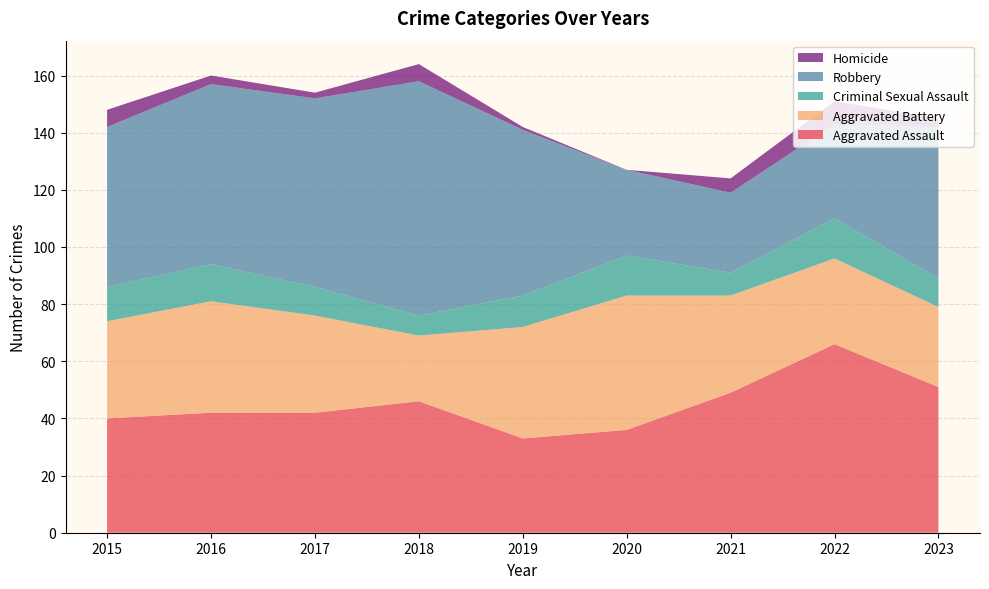

Reading left to right, extract all data points from this chart.

Aggravated Assault: 2015=40	2016=42	2017=42	2018=46	2019=33	2020=36	2021=49	2022=66	2023=51
Aggravated Battery: 2015=34	2016=39	2017=34	2018=23	2019=39	2020=47	2021=34	2022=30	2023=28
Criminal Sexual Assault: 2015=12	2016=13	2017=10	2018=7	2019=11	2020=14	2021=8	2022=14	2023=10
Robbery: 2015=56	2016=63	2017=66	2018=82	2019=58	2020=30	2021=28	2022=33	2023=53
Homicide: 2015=6	2016=3	2017=2	2018=6	2019=1	2020=0	2021=5	2022=8	2023=3